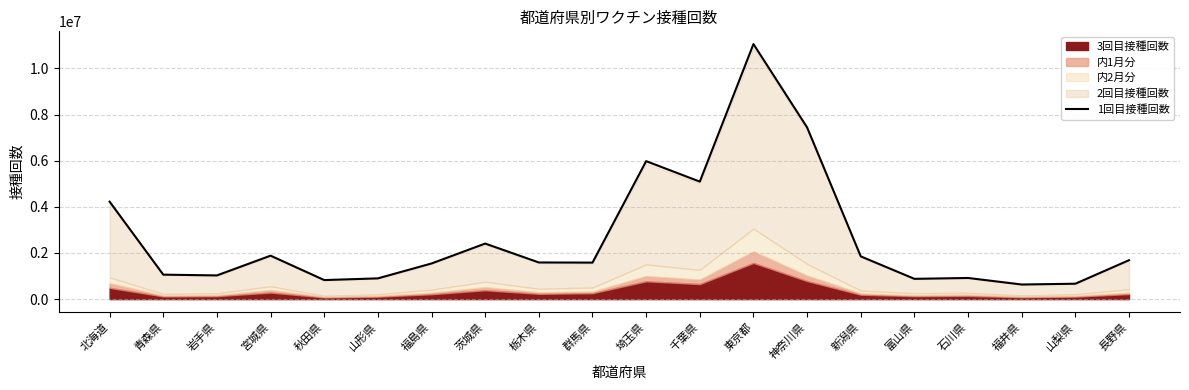

What is the change in value from 岩手県 to 神奈川県?

+6417475